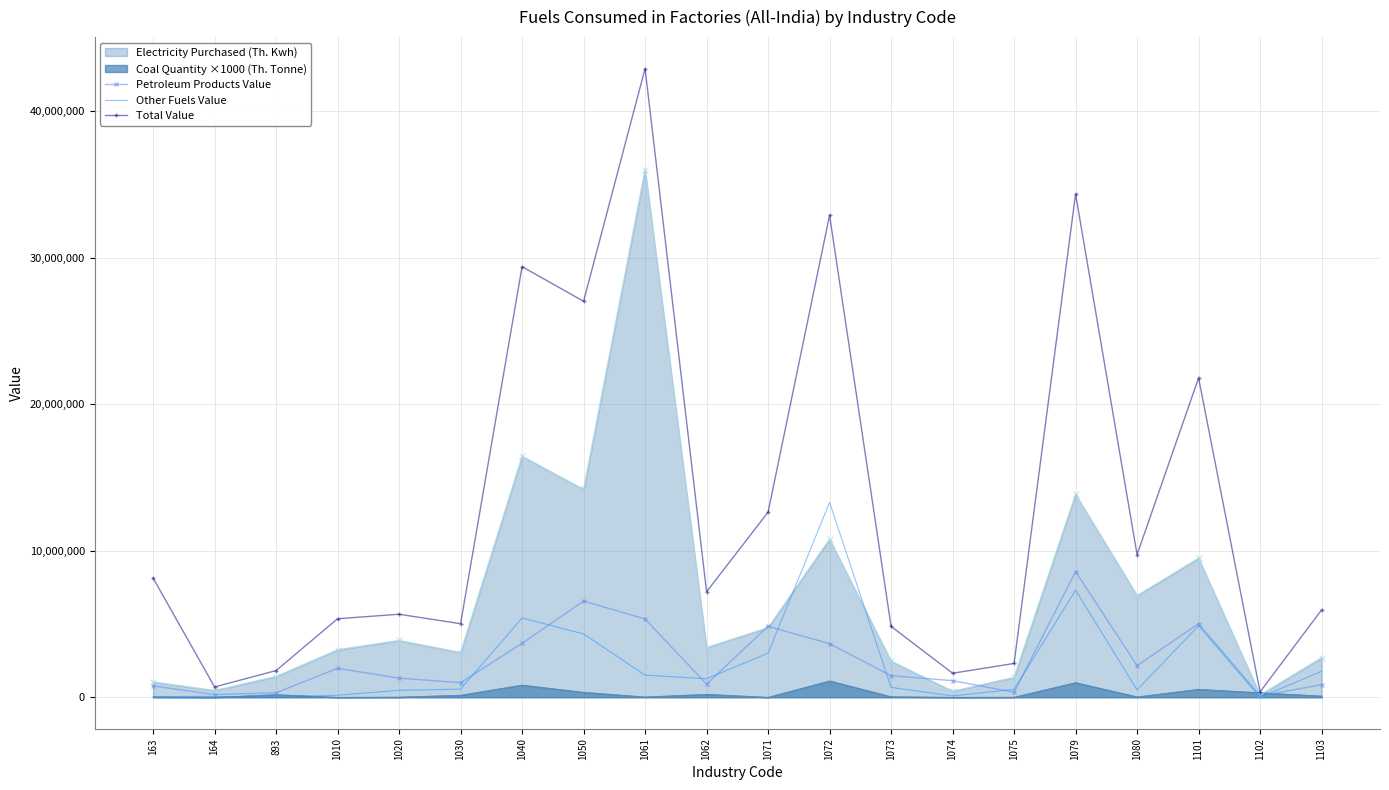

Is it true that Total Value equals 1242316 at 1073?

False